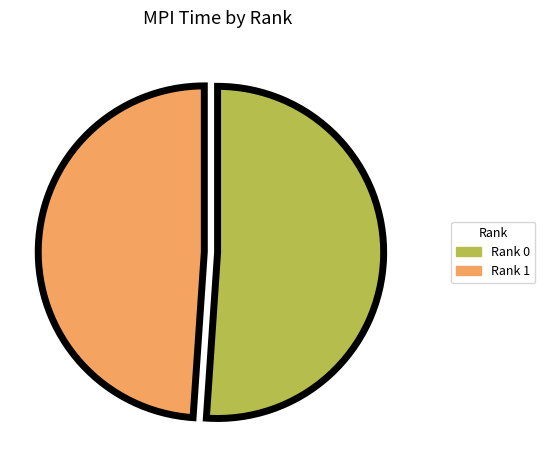

Is there a majority slice in this chart?

Yes